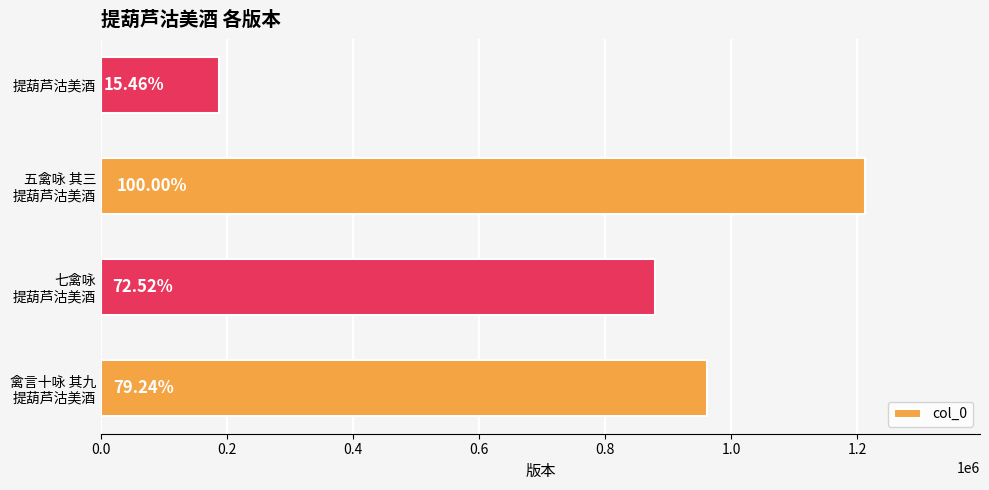

Are the bars horizontal?

Yes